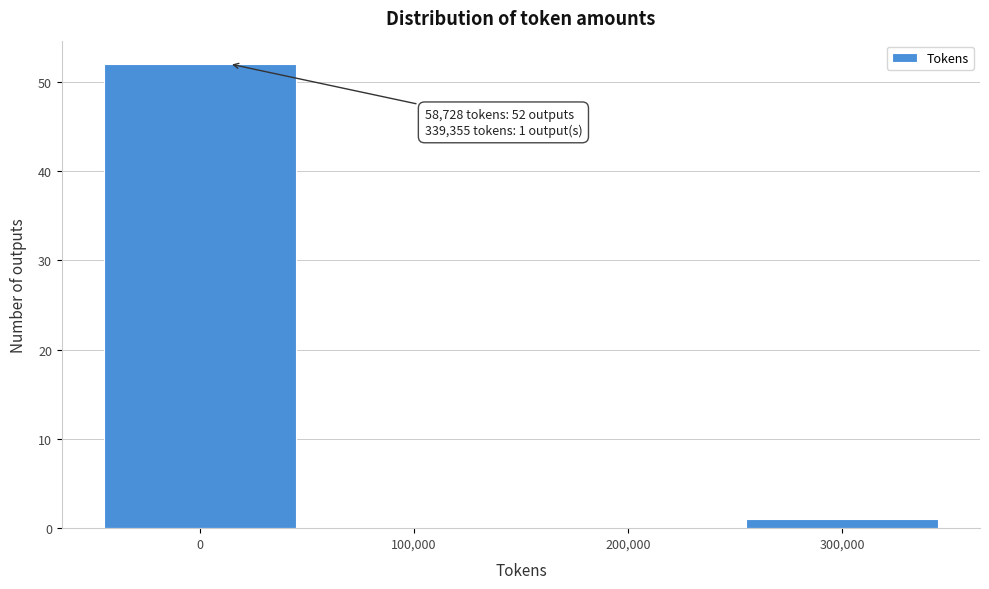

Reading left to right, extract all data points from this chart.

0=52	100,000=0	200,000=0	300,000=1